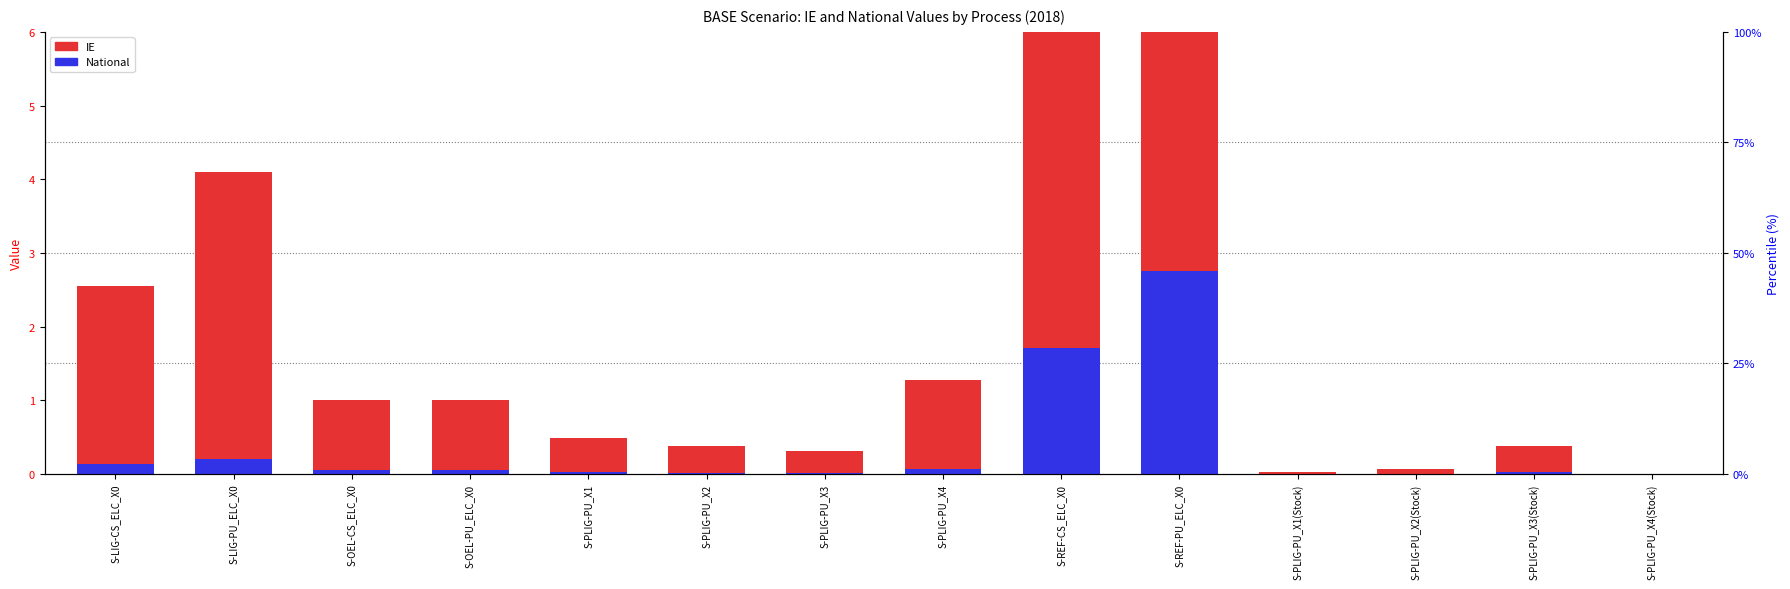

At how many categories does at least one series exceed 6?

2